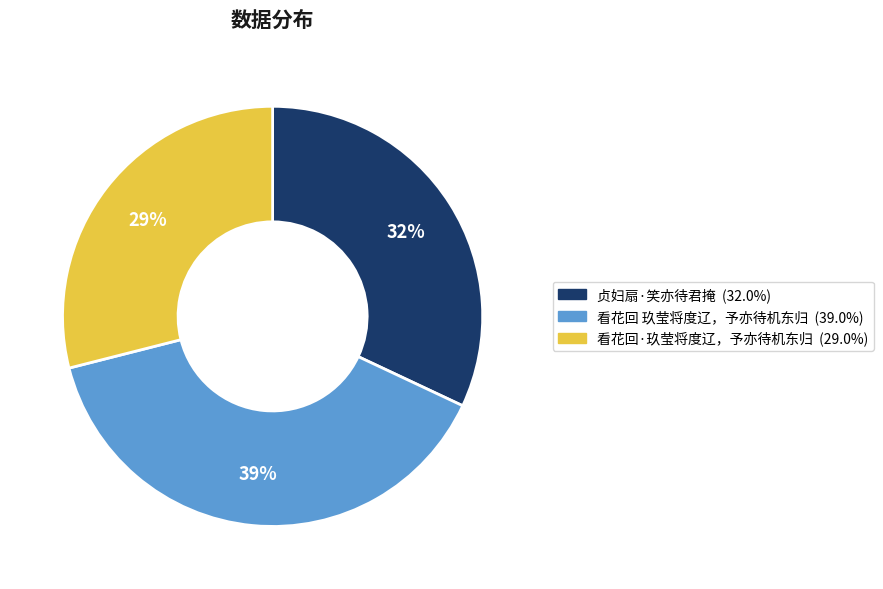

Do 看花回·玖莹将度辽，予亦待机东归 and 看花回 玖莹将度辽，予亦待机东归 together represent more than half of the pie?

Yes